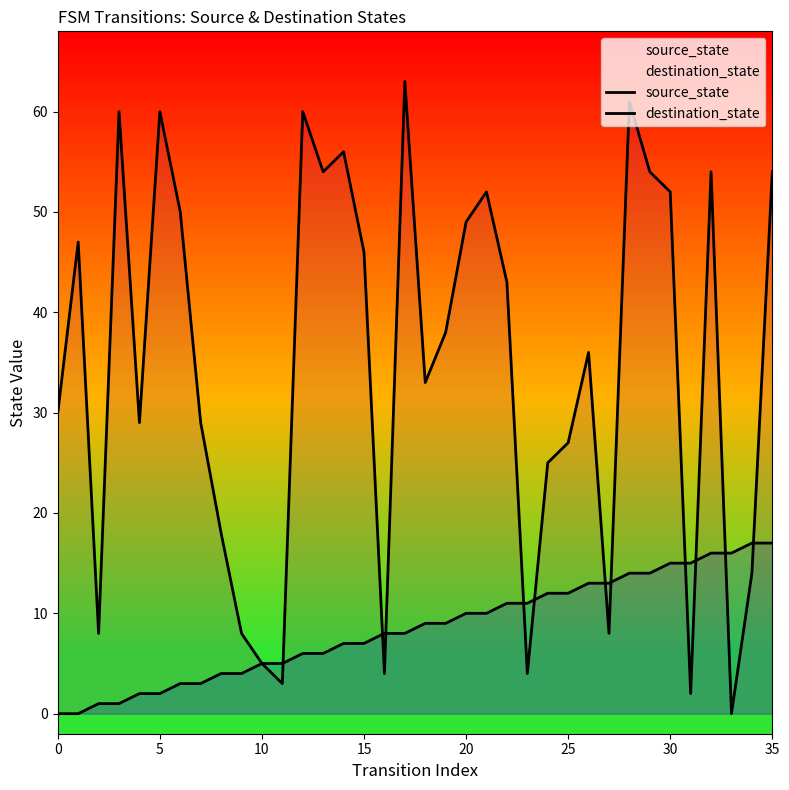

How many lines are shown in the chart?

2